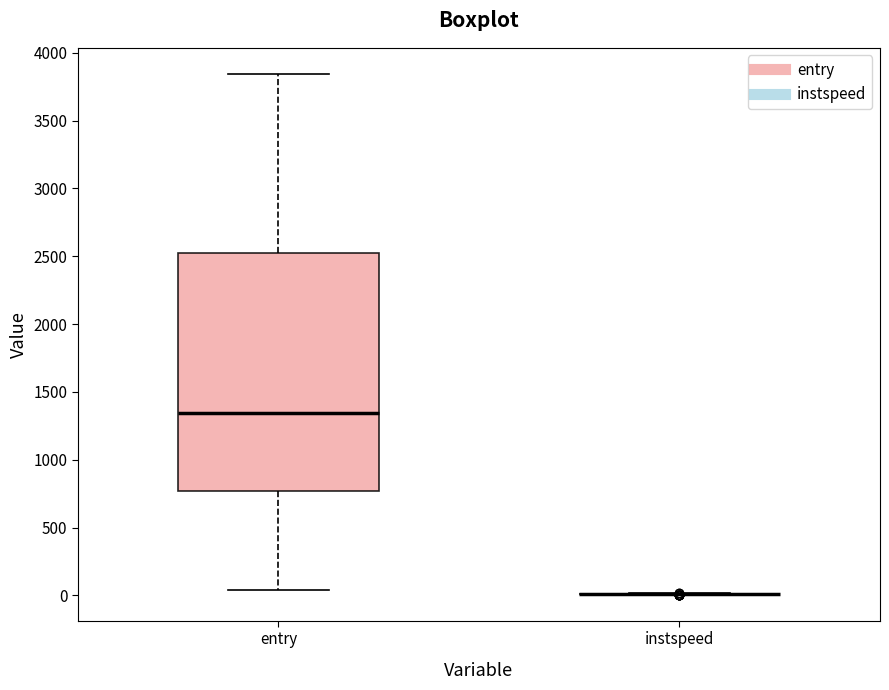

Reading left to right, transcribe this box plot: for each box, give where its median line is, the range the box spans, and where its two whiskers end, as read against the y-axis. The values are not printed on the chart, so give them approximately, as read against the axis.

entry: median 1350, box 750 to 2500, whiskers 50 to 3850
instspeed: box collapsed to a line at 0, whiskers 0 to 0